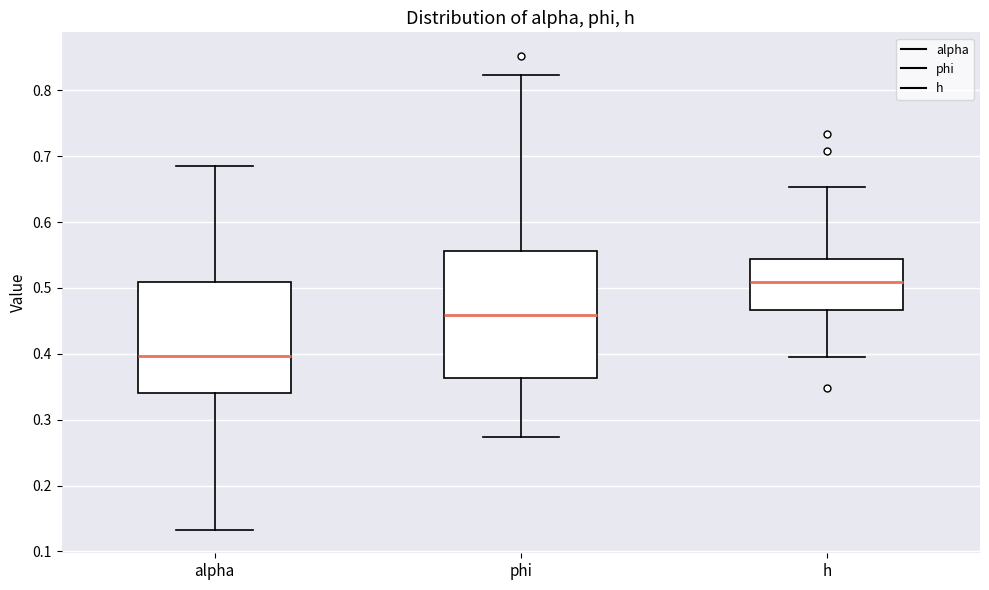

Where does the median line of the box for phi sit on the y-axis? The values are not printed on the chart, so give them approximately, as read against the axis.

0.46